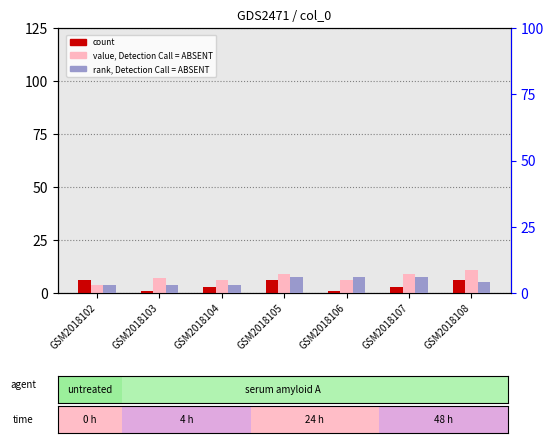

Which series has the largest range (max minus min)?

value, Detection Call = ABSENT